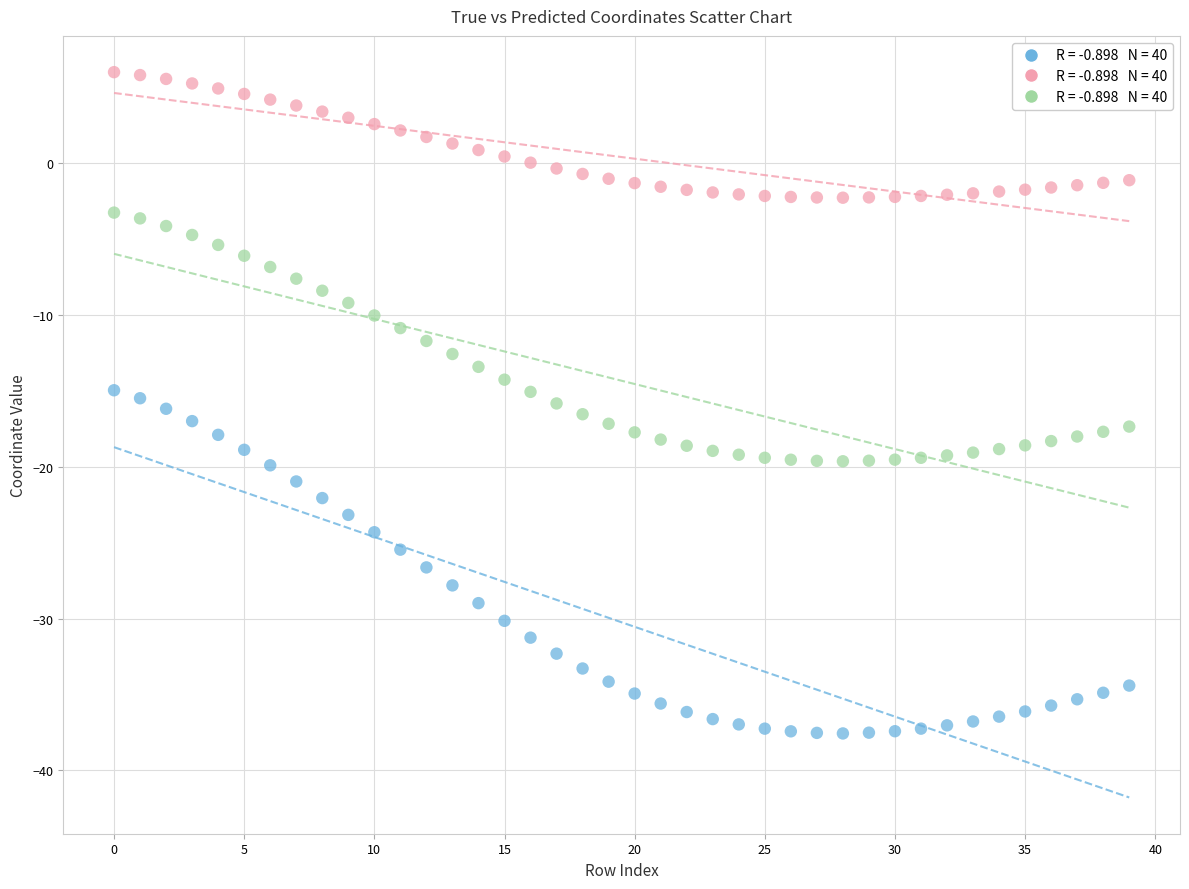

Across all data points, what is the range of Y values (max minus min)?

43.6